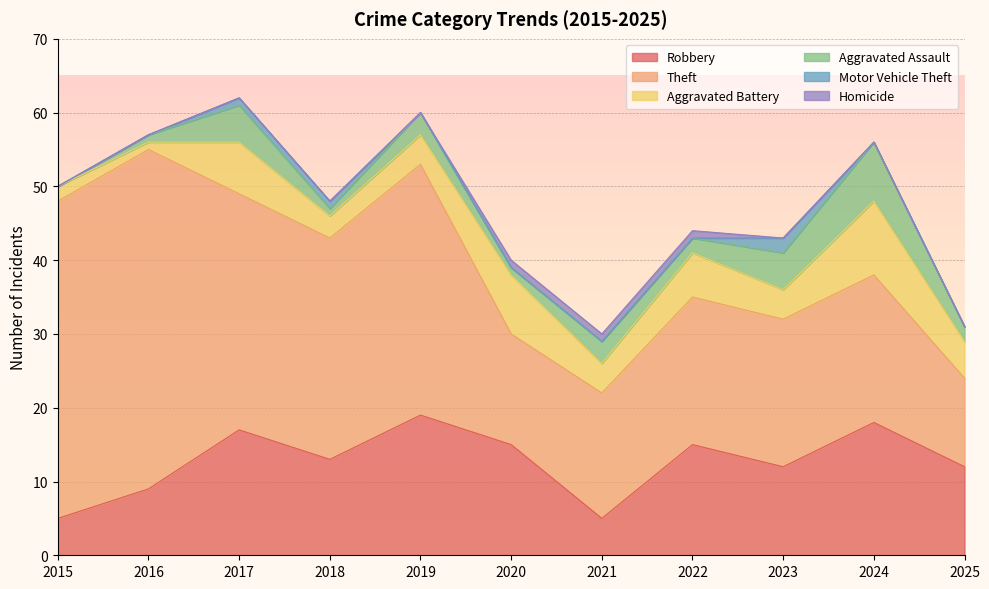

List the labels in order of Motor Vehicle Theft value, largest first.

2023, 2017, 2018, 2015, 2016, 2019, 2020, 2021, 2022, 2024, 2025